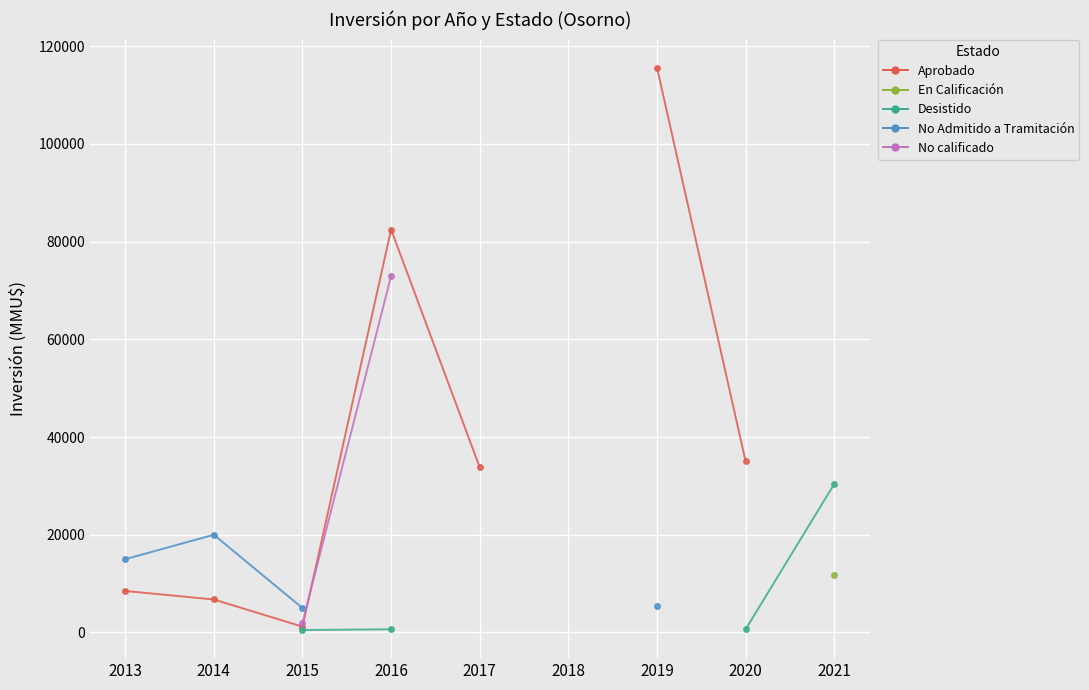

How many positive values does the En Calificación series have?

1